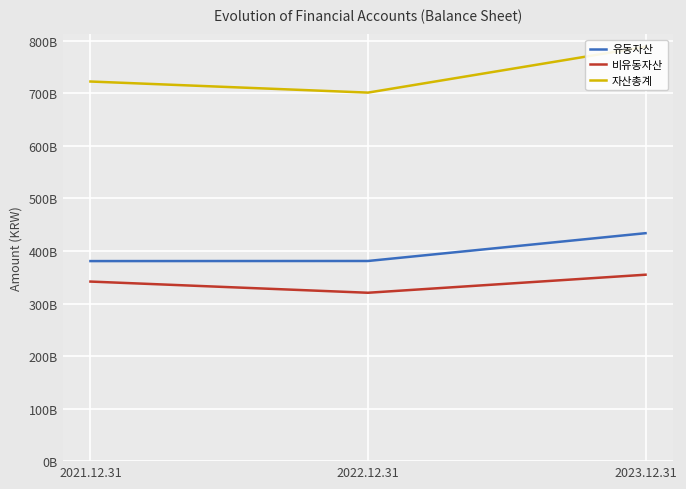

Reading right to left, list all the values displayed in this chart.

유동자산: 433834415418	380922698161	380725257918
비유동자산: 354812701131	320452904502	341762410395
자산총계: 788647116549	701375602663	722487668313